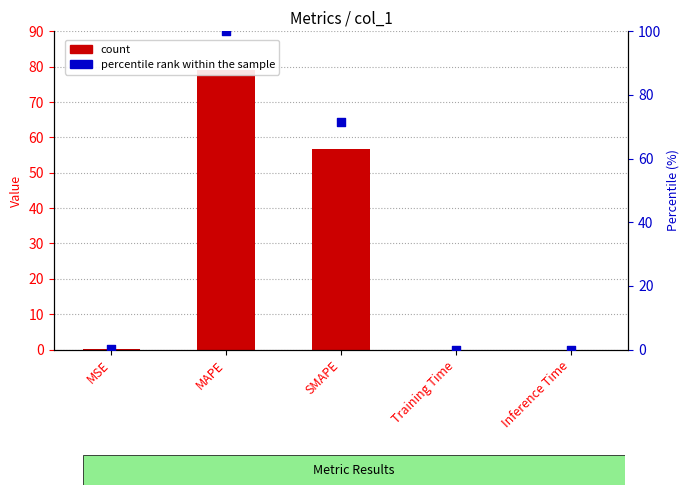

Is the value of percentile rank within the sample at MAPE greater than the value of col_1 at SMAPE?

Yes